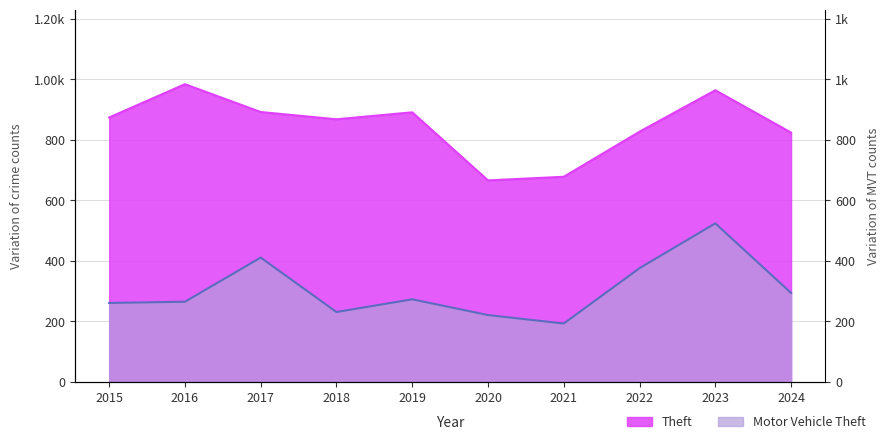

Is it true that Theft equals 1029 at 2020?

False